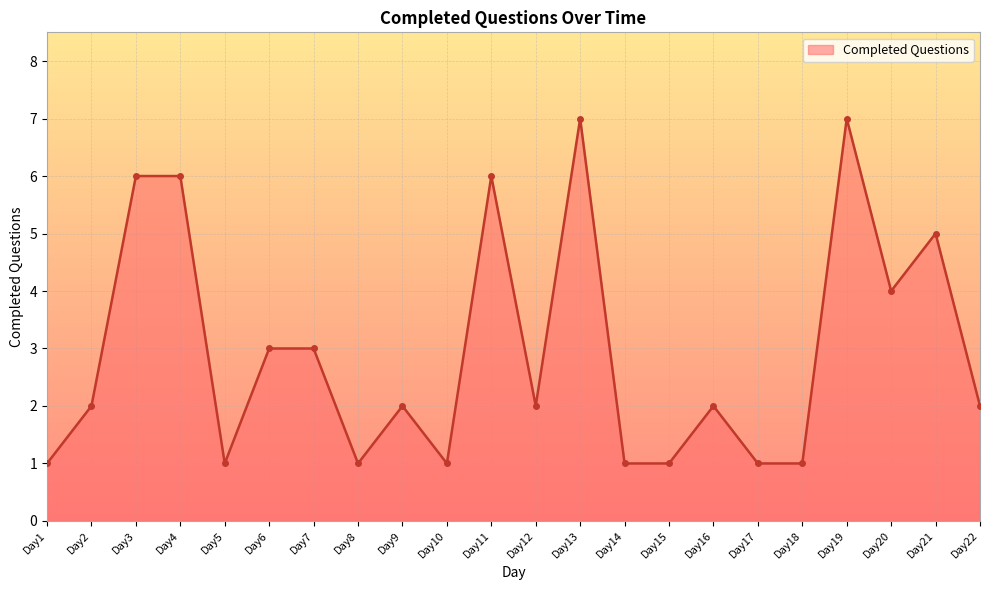

How many lines are shown in the chart?

1